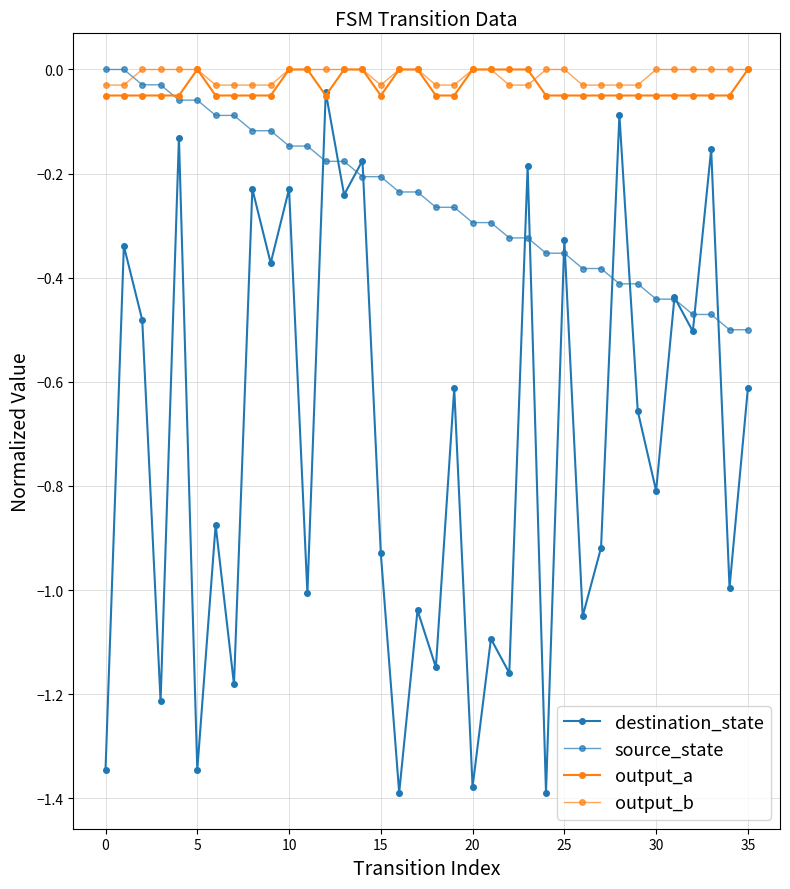

How many lines are shown in the chart?

4